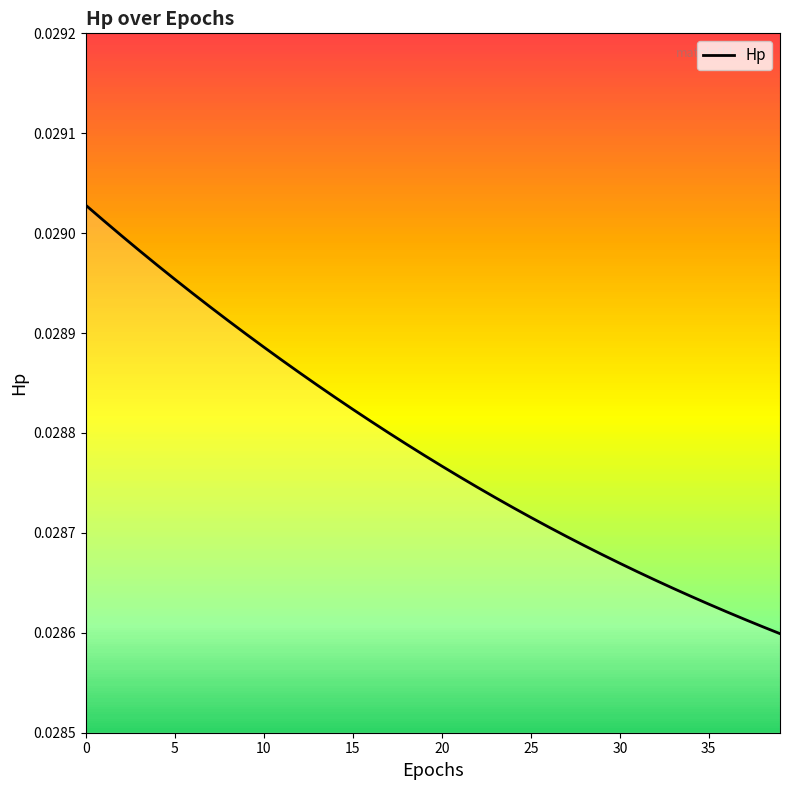

The value at 12 is 0.0. True or false?

True